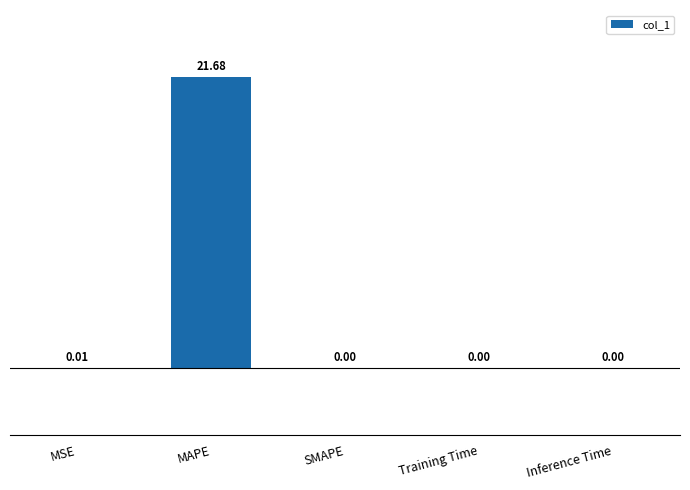

Are the bars horizontal?

No